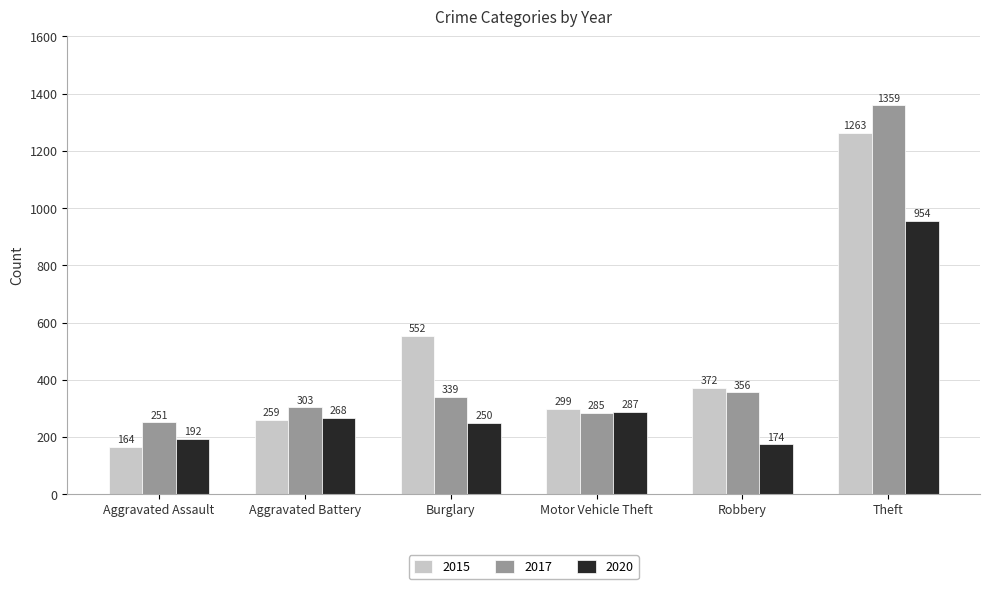

The 2015 series shows 226 at Aggravated Assault. True or false?

False